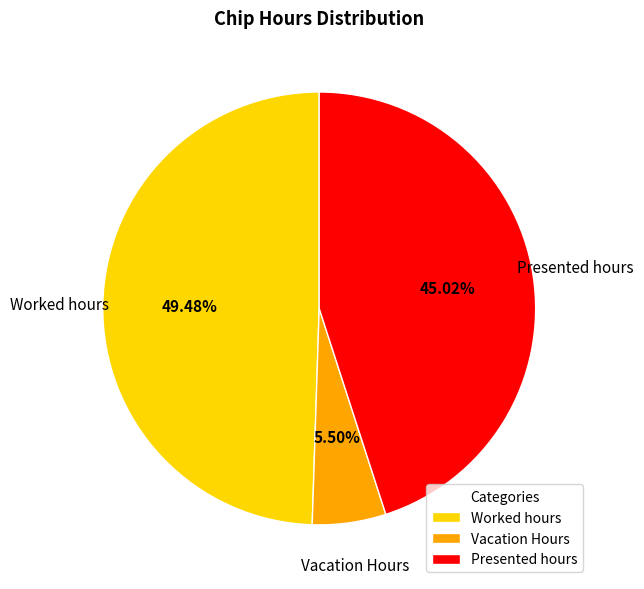

Approximately how many times larger is the value at Worked hours compared to Vacation Hours?

9.0